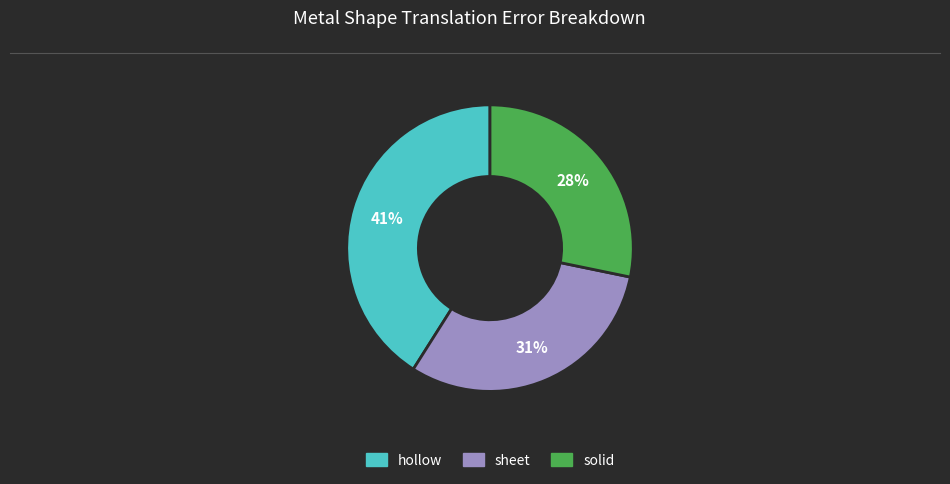

Does hollow account for over 50% of the chart?

No